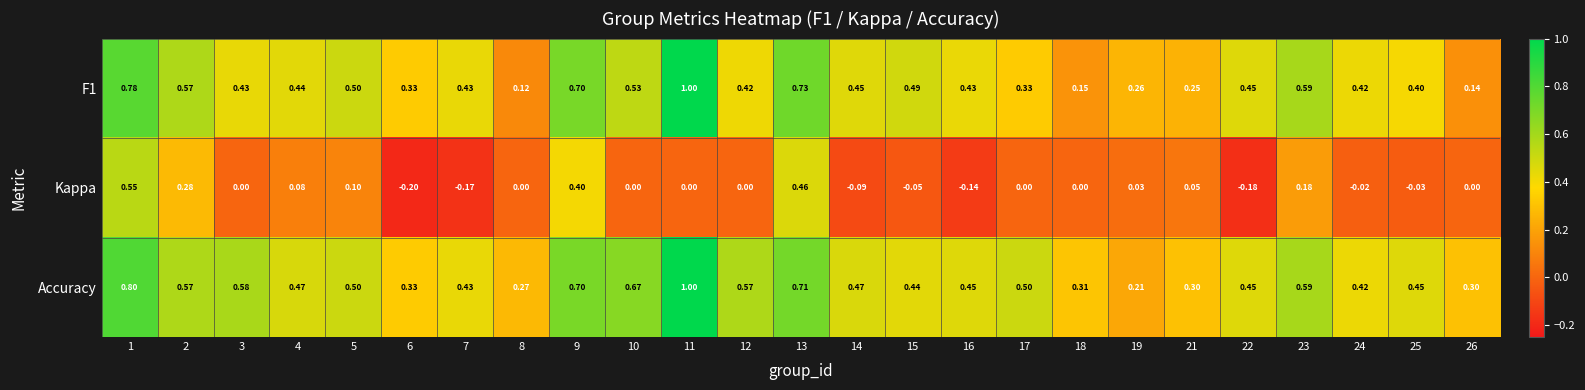

Between 2 and 16, which series saw the biggest shift?

Kappa